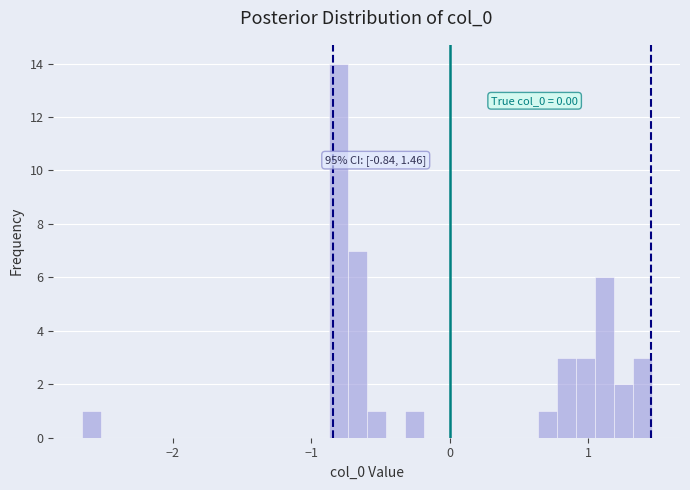

Around what value on the x-axis is the tallest bar? Give the approximate position of its centre, as read against the axis.

-0.8